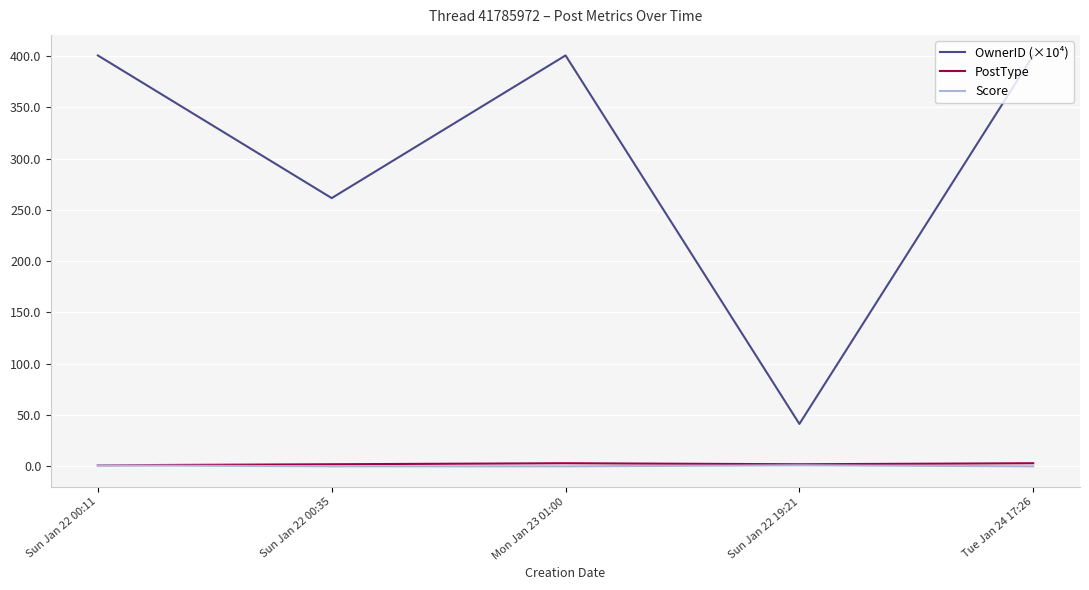

Which series has the largest range (max minus min)?

OwnerID (×10⁴)